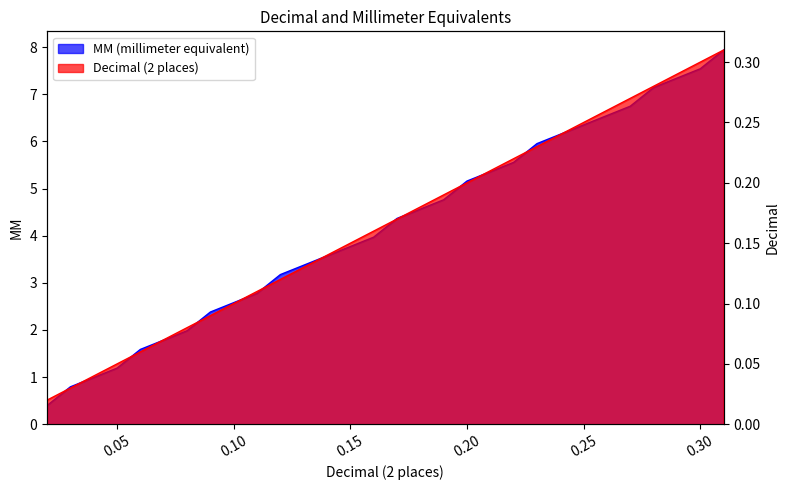

What is the difference between the Decimal (2 places) values at 0.03 and 0.31?

0.3